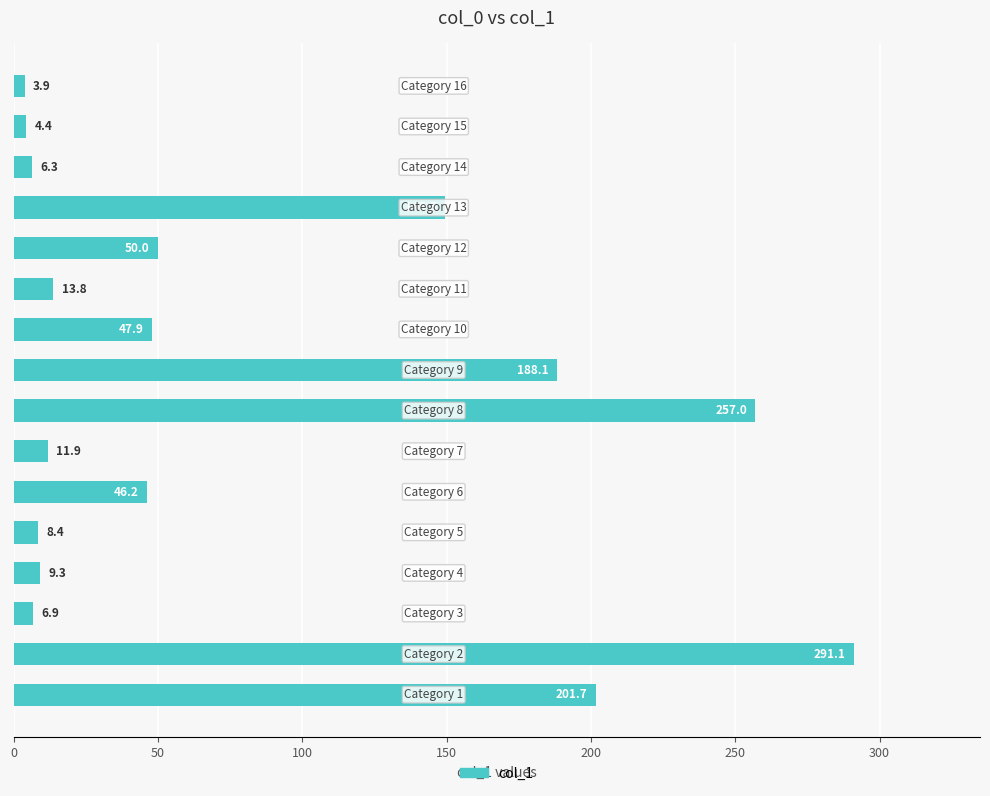

What is the sum of all values?

1296.4